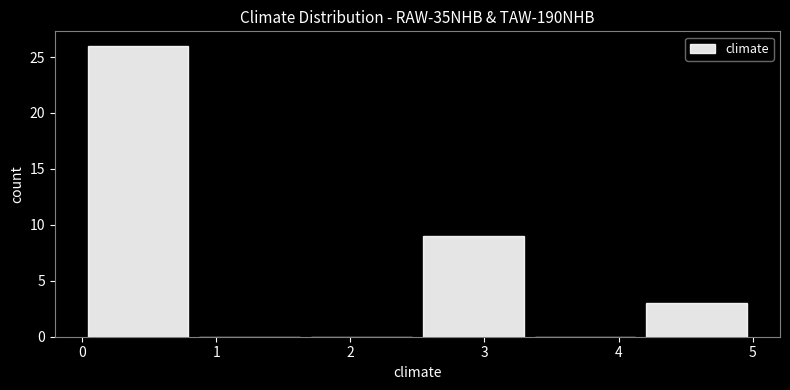

Reading left to right, transcribe this chart: for each bar, give the range it covers on the x-axis and its height. Neither the bar edges nor the heights are printed on the chart, so give them approximately, as read against the axes.

0.0 to 0.8: 26
0.8 to 1.7: 0
1.7 to 2.5: 0
2.5 to 3.3: 9
3.3 to 4.2: 0
4.2 to 5.0: 3